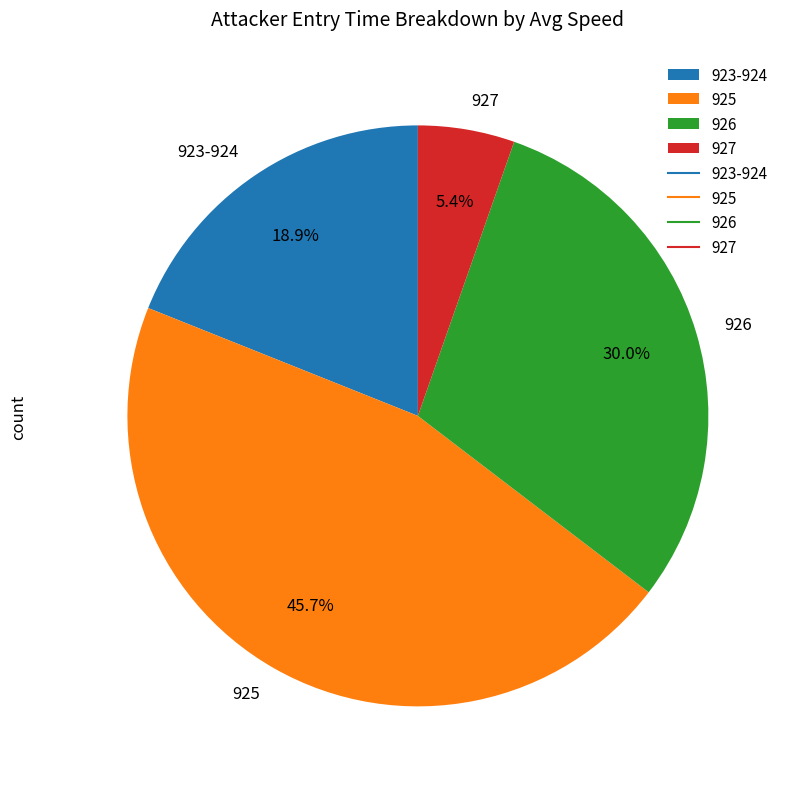

Approximately how many times larger is the value at 925 compared to 926?

1.5